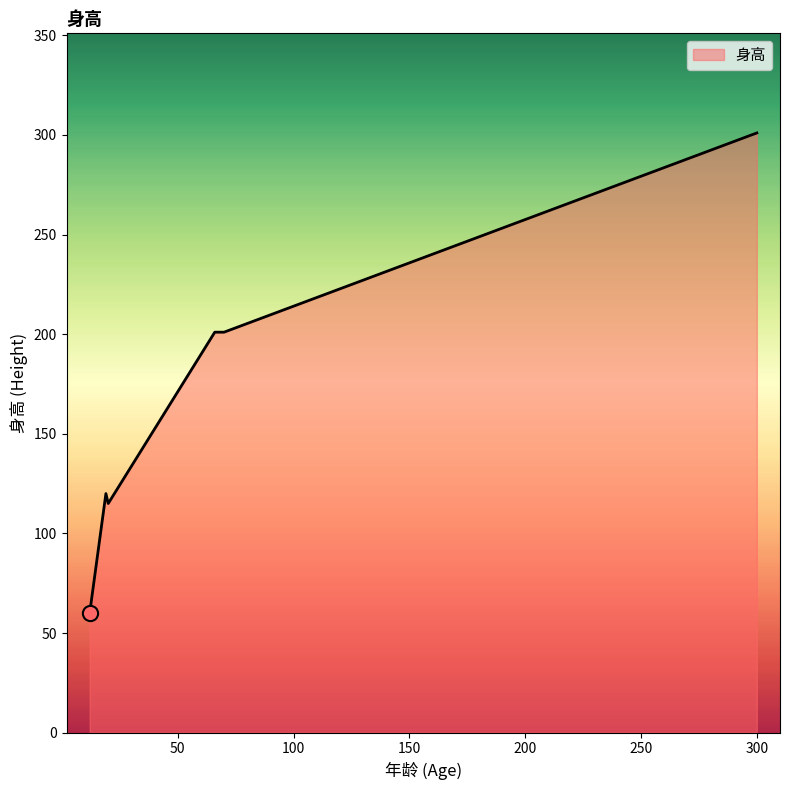

What is the greatest value displayed?

301